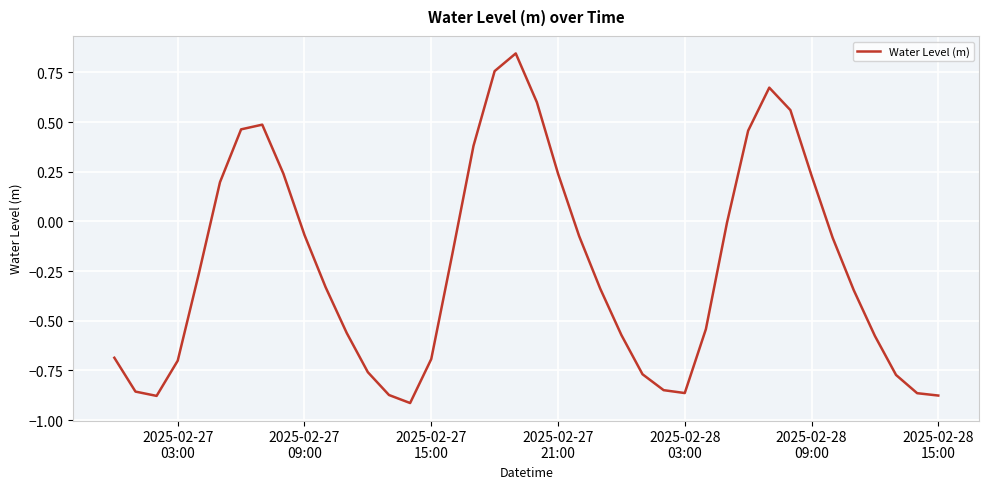

What is the difference between the maximum and minimum values?

1.8